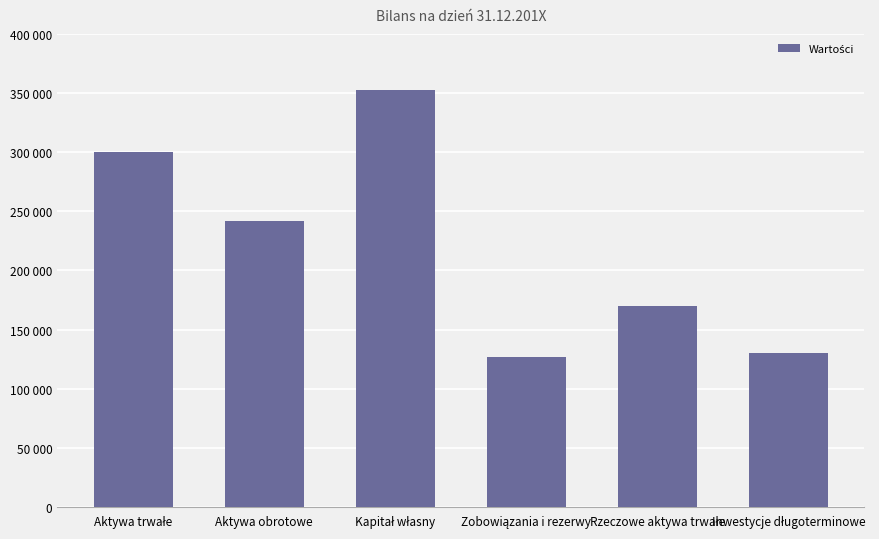

What is the change in value from Aktywa trwałe to Inwestycje długoterminowe?

-170000